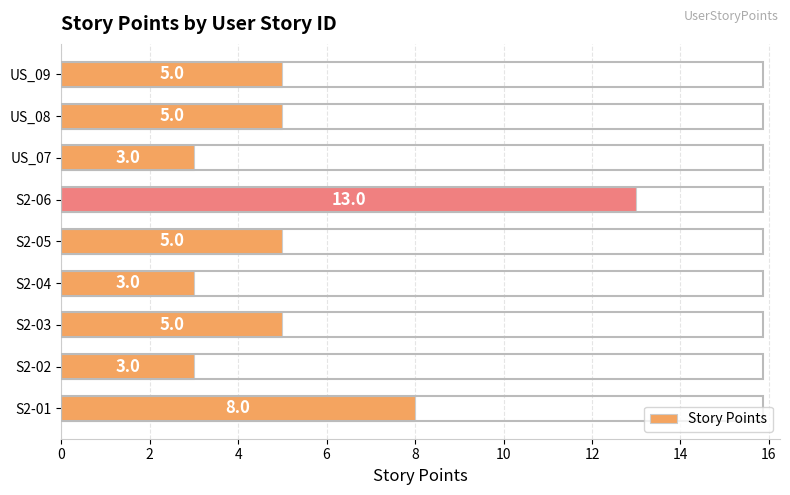

Which category has the highest value across all series?

S2-06